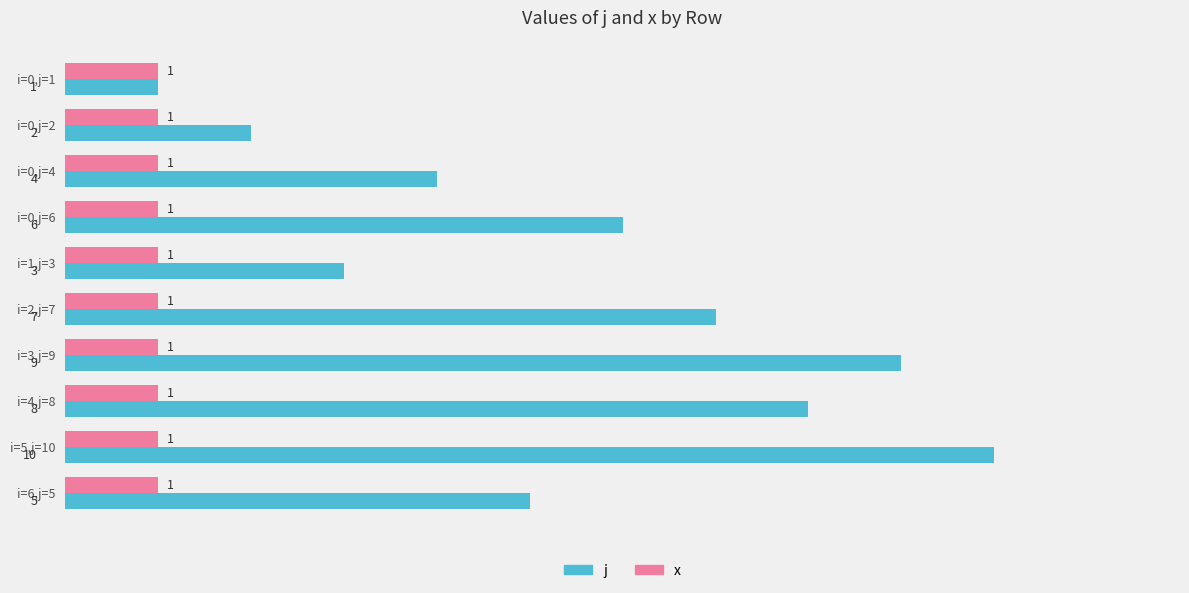

Which series changed the most between i=0,j=2 and i=4,j=8?

j